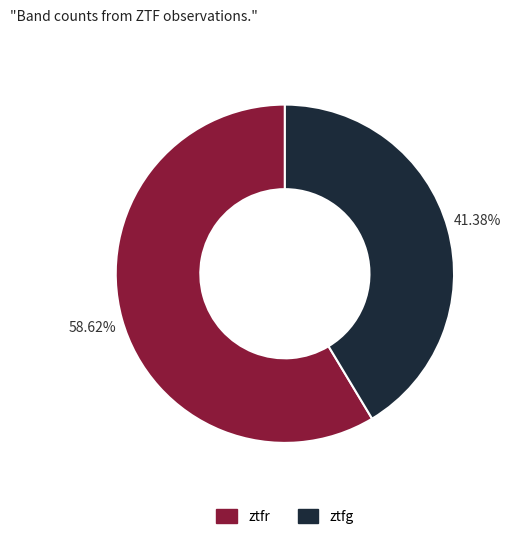

Does ztfr account for over 50% of the chart?

Yes